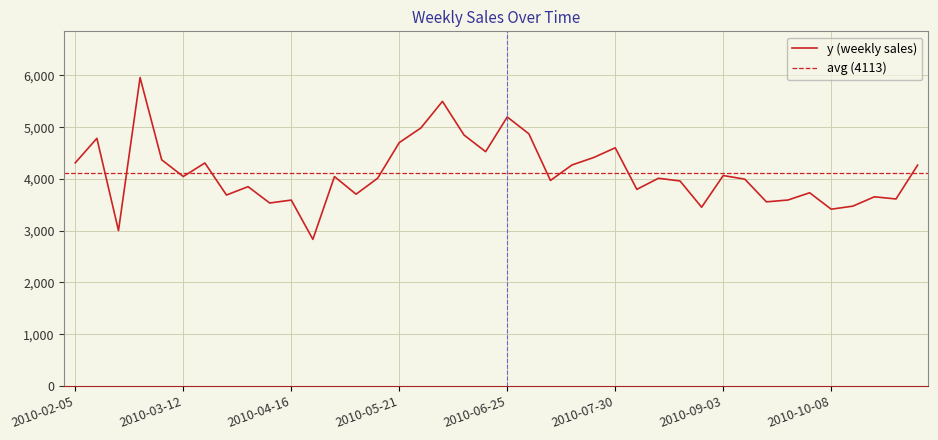

List the labels in order of value, largest first.

2010-02-26, 2010-06-04, 2010-06-25, 2010-05-28, 2010-07-02, 2010-06-11, 2010-02-12, 2010-05-21, 2010-07-30, 2010-06-18, 2010-07-23, 2010-03-05, 2010-02-05, 2010-03-19, 2010-07-16, 2010-11-05, 2010-09-03, 2010-03-12, 2010-04-30, 2010-05-14, 2010-08-13, 2010-09-10, 2010-07-09, 2010-08-20, 2010-04-02, 2010-08-06, 2010-10-01, 2010-05-07, 2010-03-26, 2010-10-22, 2010-10-29, 2010-09-24, 2010-04-16, 2010-09-17, 2010-04-09, 2010-10-15, 2010-08-27, 2010-10-08, 2010-02-19, 2010-04-23